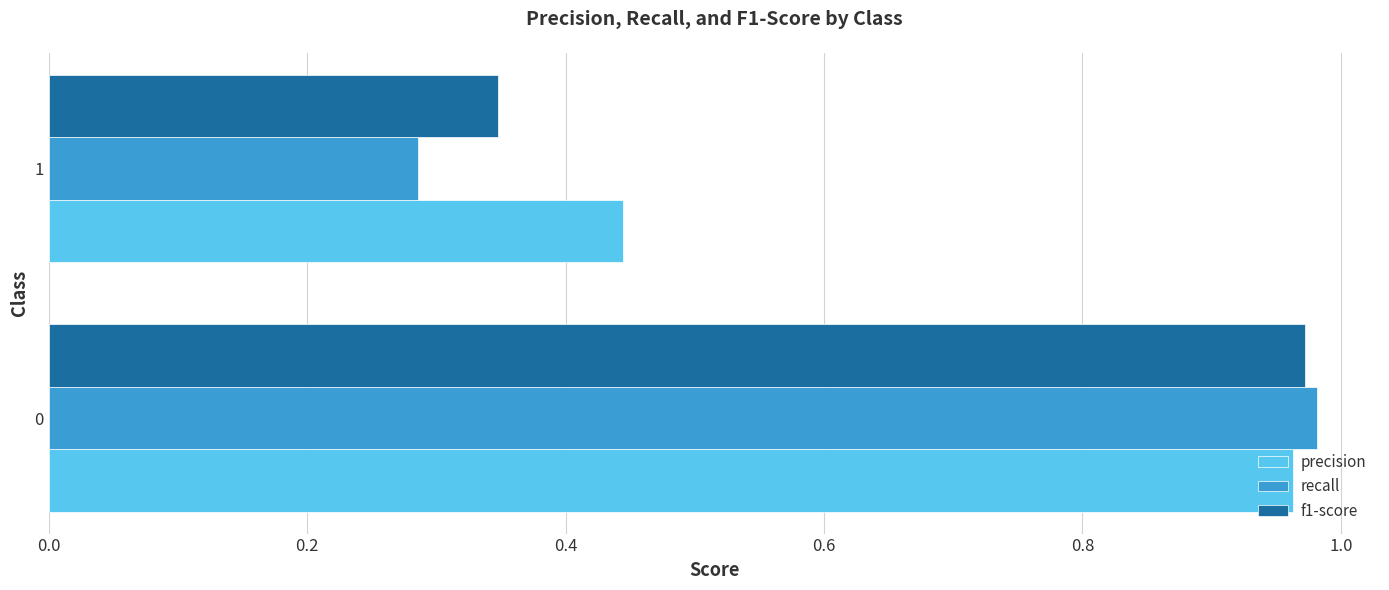

What is the difference between the maximum and minimum values in the f1-score series?

0.6